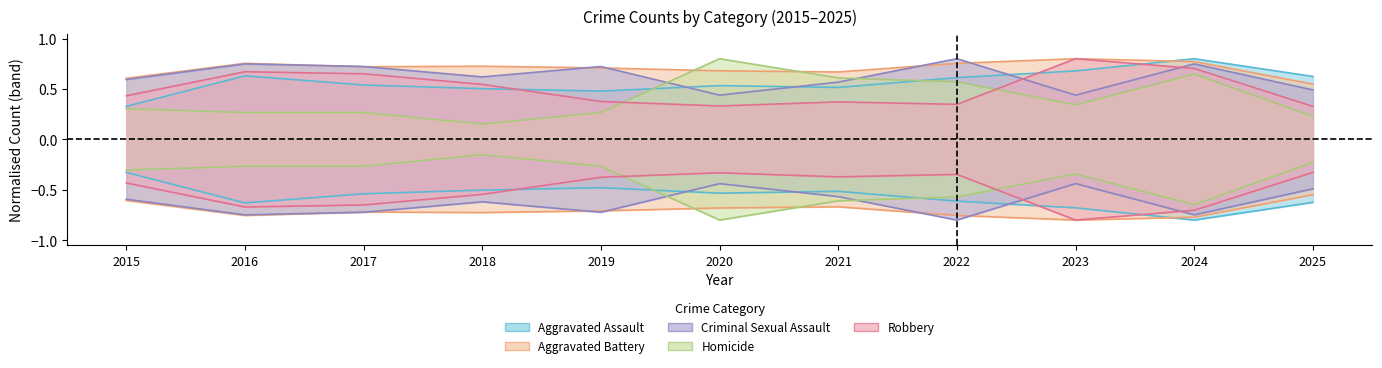

True or false: Aggravated Assault has more than 0 interior local peaks.

True